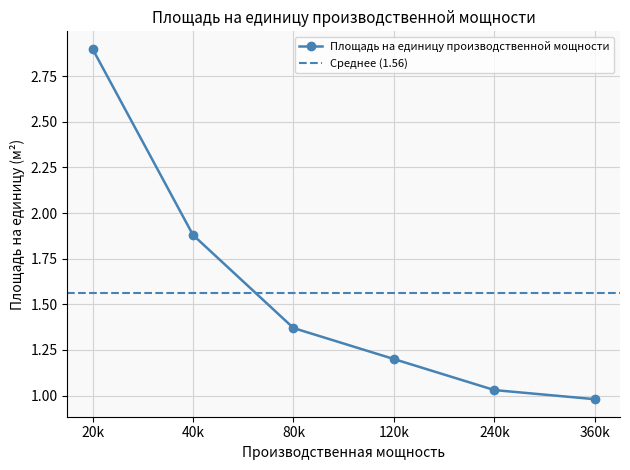

Is this an area chart (filled region under the line)?

No